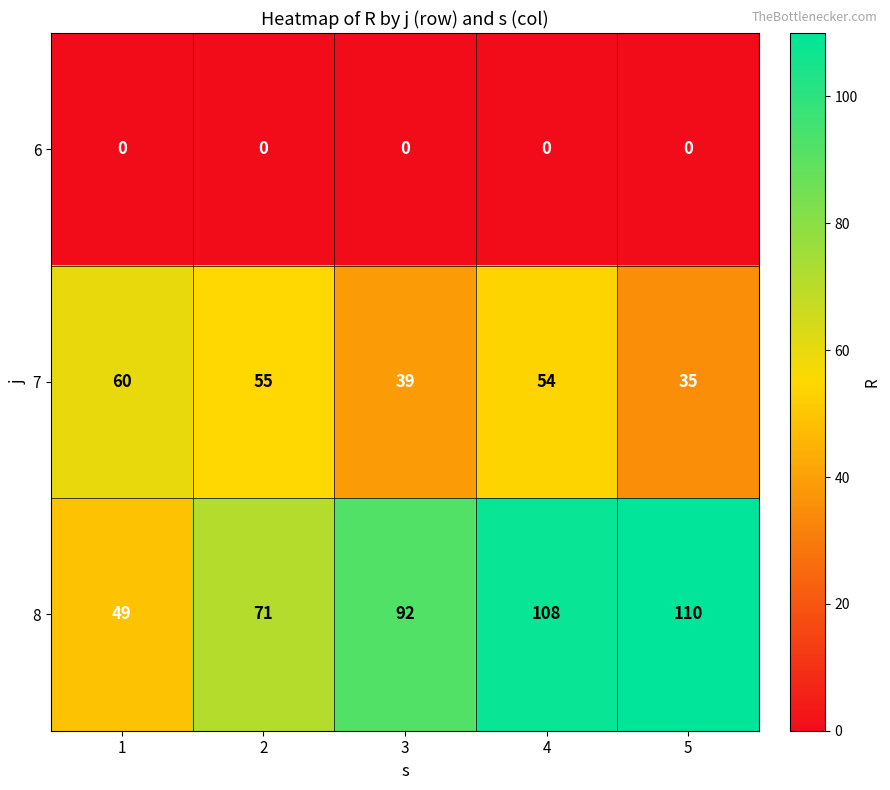

Count the number of categories in the chart.

5